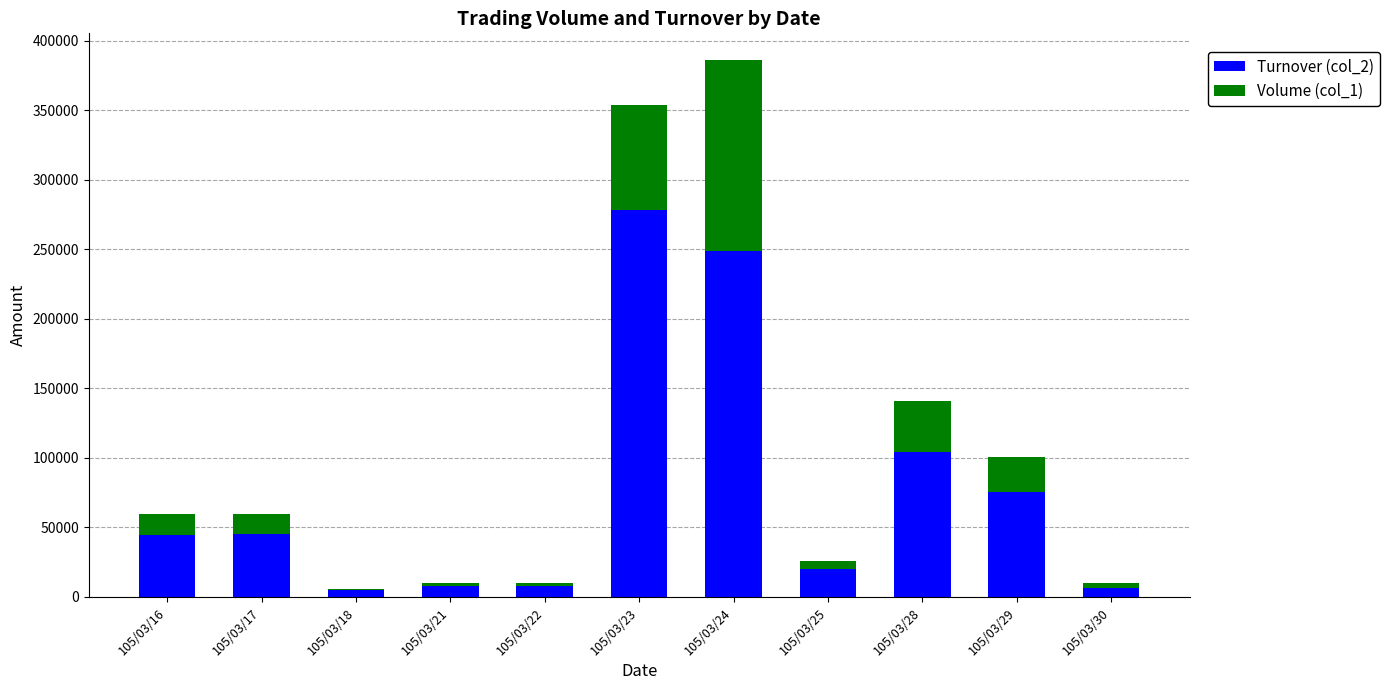

Which category has the highest value in the Turnover (col_2) series?

105/03/23